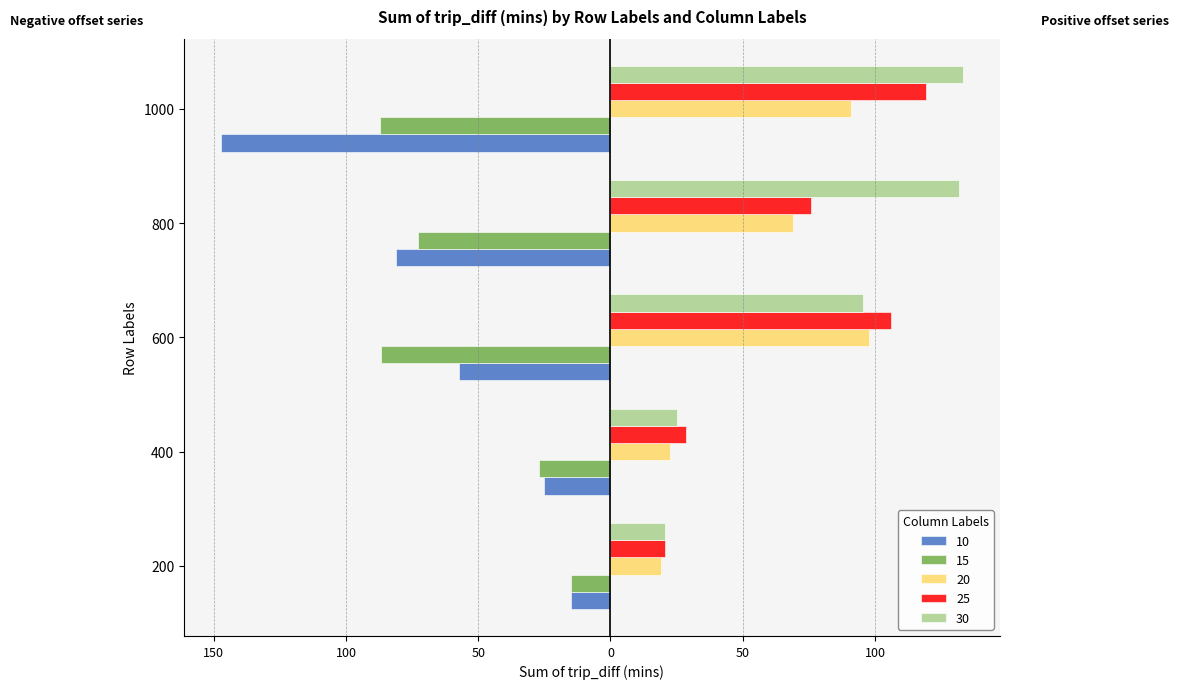

Rank the series by their maximum value, from highest to lowest.

30, 25, 20, 10, 15